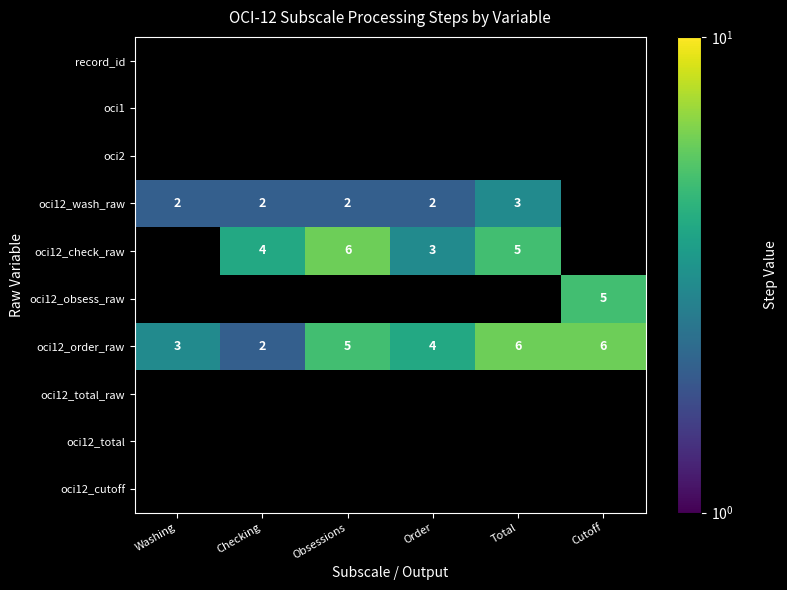

True or false: oci12_obsess_raw has a value of 2 at Cutoff.

False